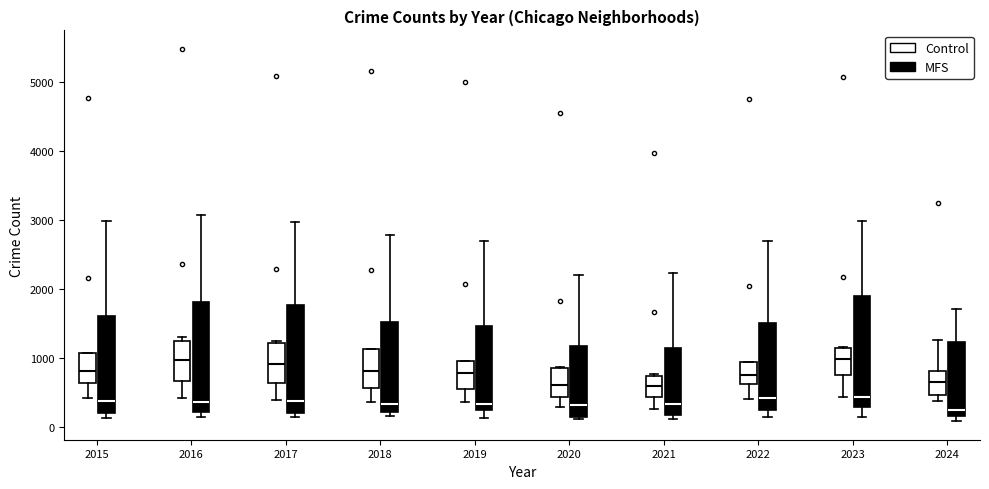

Reading left to right, read every box against the y-axis: the position of its median line, the range the box covers, and the ends of its whiskers. The values are not printed on the chart, so give them approximately, as read against the axis.

2015 (Control): median 800, box 600 to 1100, whiskers 400 to 1100
2015 (MFS): median 400, box 200 to 1600, whiskers 100 to 3000
2016 (Control): median 1000, box 700 to 1300, whiskers 400 to 1300 (just above the box's upper edge)
2016 (MFS): median 400, box 200 to 1800, whiskers 200 (just below the box's lower edge) to 3100
2017 (Control): median 900, box 600 to 1200, whiskers 400 to 1300
2017 (MFS): median 400, box 200 to 1800, whiskers 100 to 3000
2018 (Control): median 800, box 600 to 1100, whiskers 400 to 1100
2018 (MFS): median 300, box 200 to 1500, whiskers 200 (just below the box's lower edge) to 2800
2019 (Control): median 800, box 600 to 1000, whiskers 400 to 1000
2019 (MFS): median 300 (just above the box's lower edge), box 300 to 1500, whiskers 100 to 2700
2020 (Control): median 600, box 400 to 900, whiskers 300 to 900
2020 (MFS): median 300, box 200 to 1200, whiskers 100 to 2200
2021 (Control): median 600, box 400 to 700, whiskers 300 to 800
2021 (MFS): median 300, box 200 to 1200, whiskers 100 to 2200
2022 (Control): median 800, box 600 to 900, whiskers 400 to 1000
2022 (MFS): median 400, box 300 to 1500, whiskers 200 to 2700
2023 (Control): median 1000, box 800 to 1200, whiskers 400 to 1200
2023 (MFS): median 400, box 300 to 1900, whiskers 100 to 3000
2024 (Control): median 700, box 500 to 800, whiskers 400 to 1300
2024 (MFS): median 200 (just above the box's lower edge), box 200 to 1200, whiskers 100 to 1700